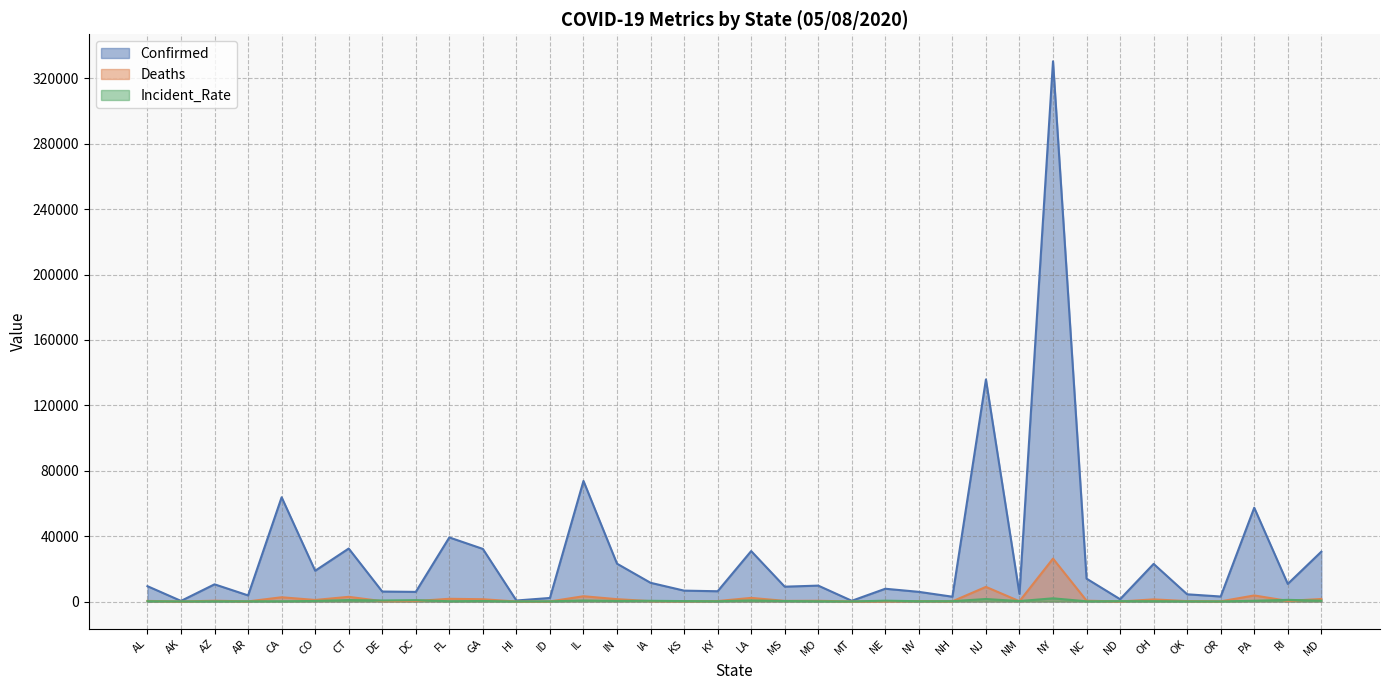

Which series has the largest total across all categories?

Confirmed